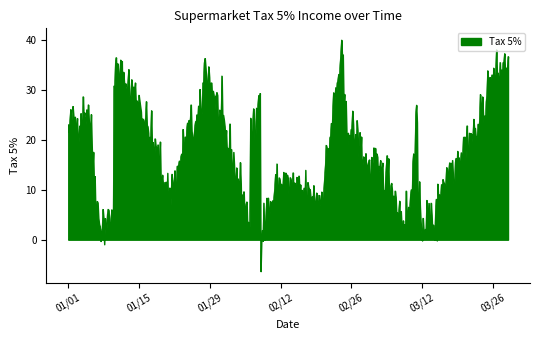

Does the chart have visible grid lines?

No